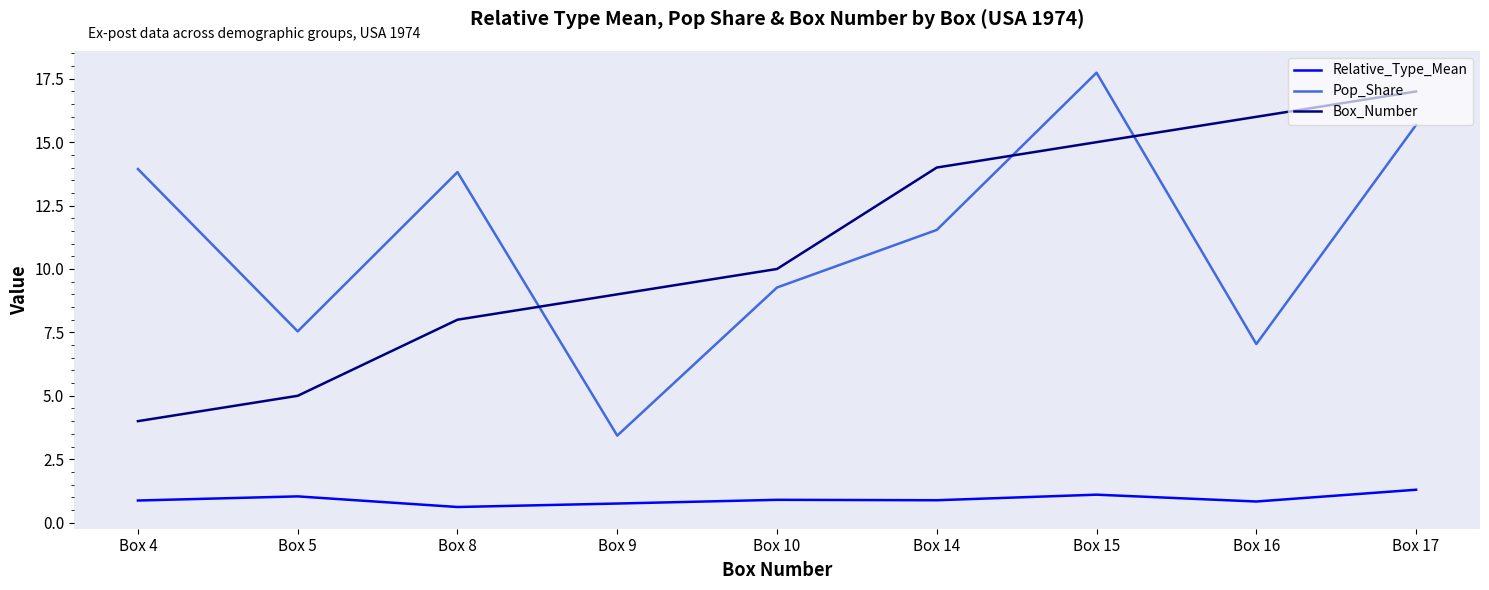

The Relative_Type_Mean series shows 0.6 at Box 8. True or false?

True